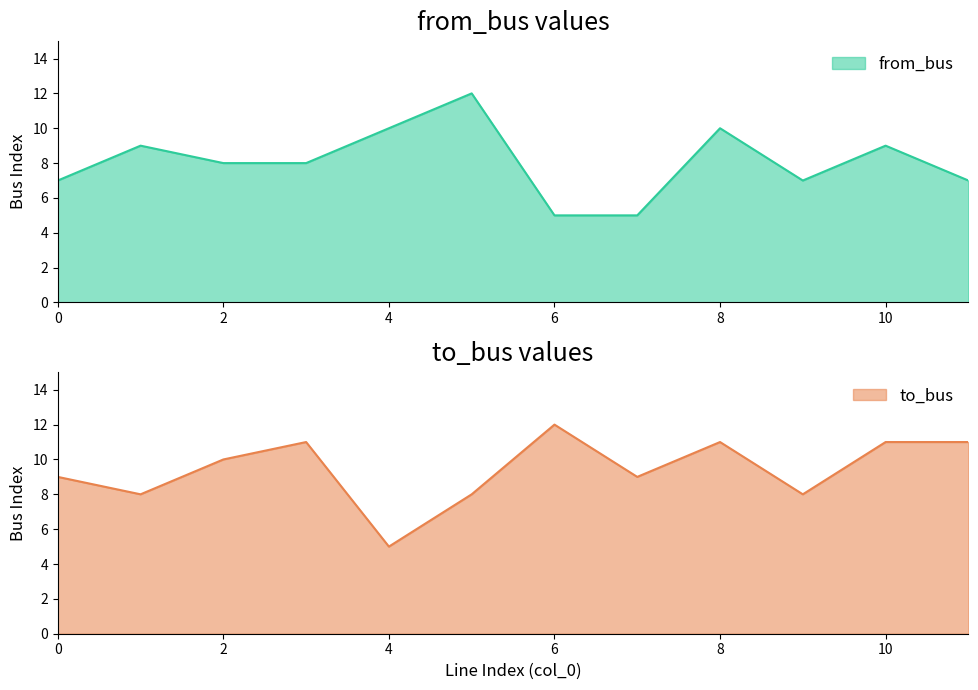

Which series has the largest total across all categories?

to_bus